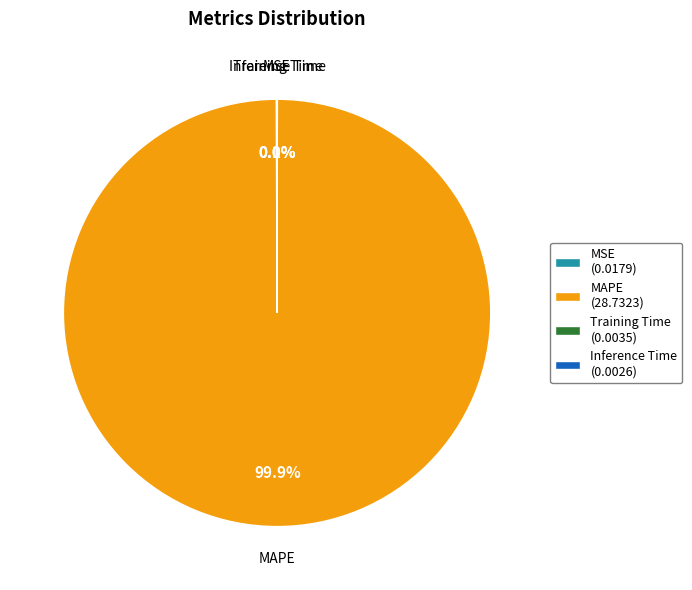

Does MAPE represent more than half of the total?

Yes